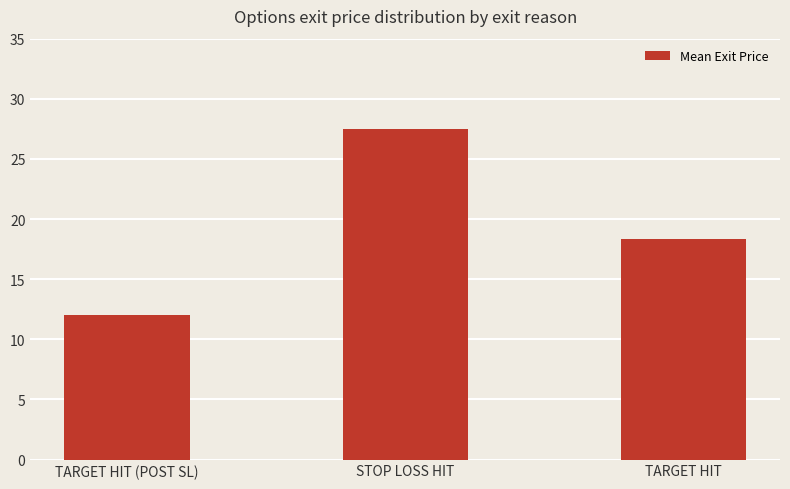

Which has a higher value, STOP LOSS HIT or TARGET HIT (POST SL)?

STOP LOSS HIT